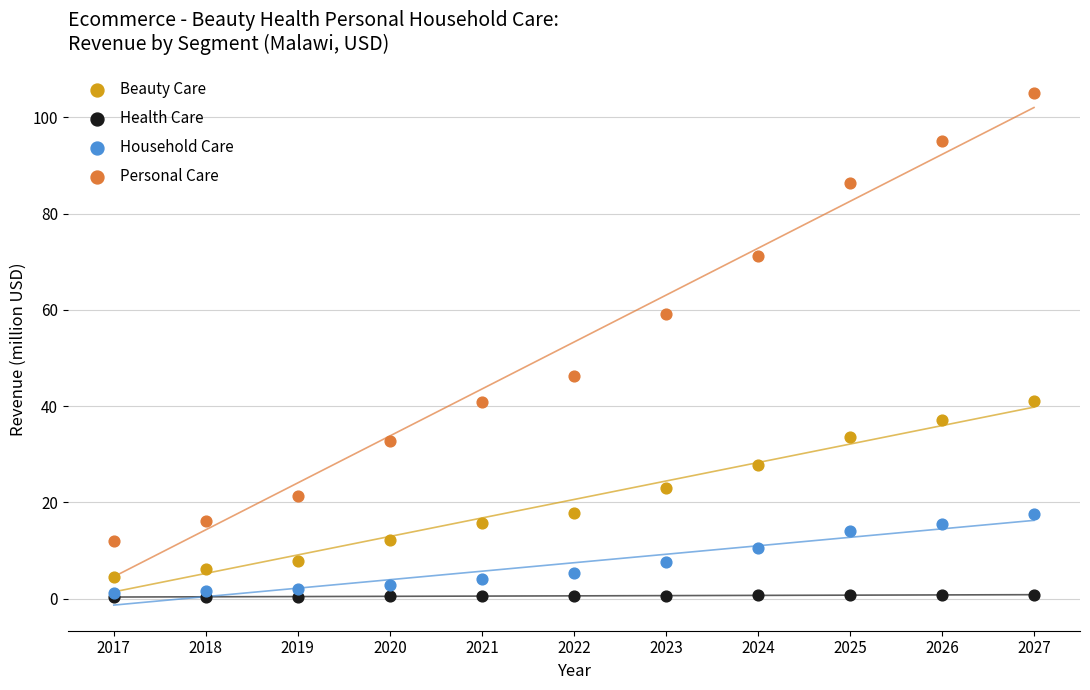

Which series has the largest Y range (max minus min)?

Personal Care